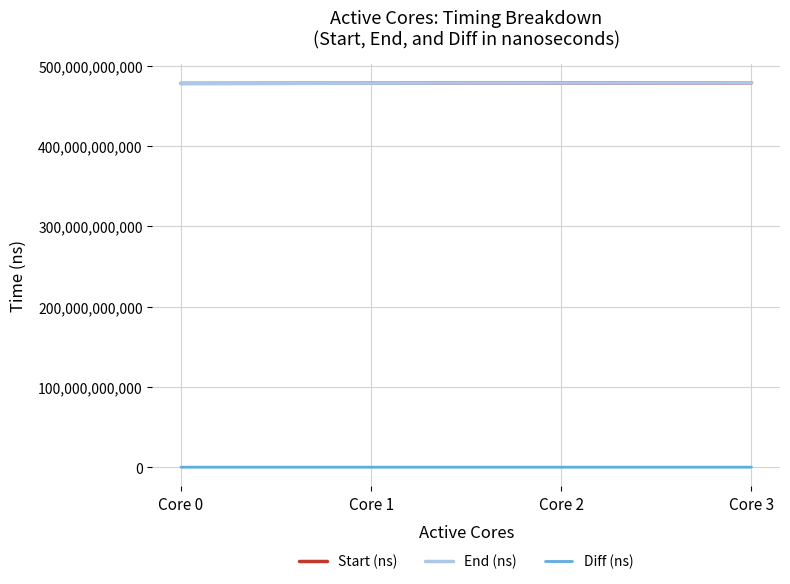

How many series are shown in this chart?

3